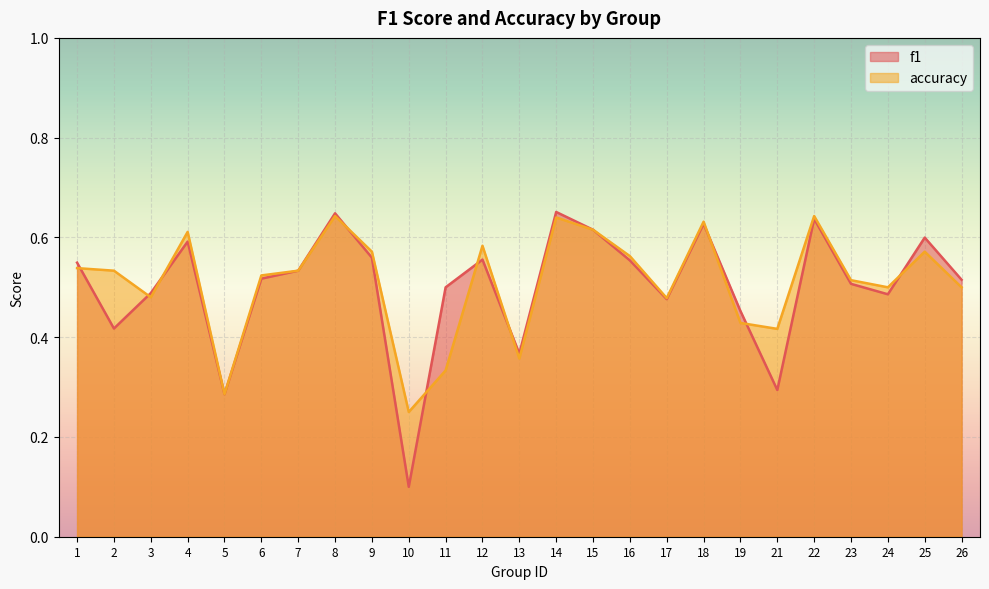

What is the approximate value of accuracy at 18?

0.6